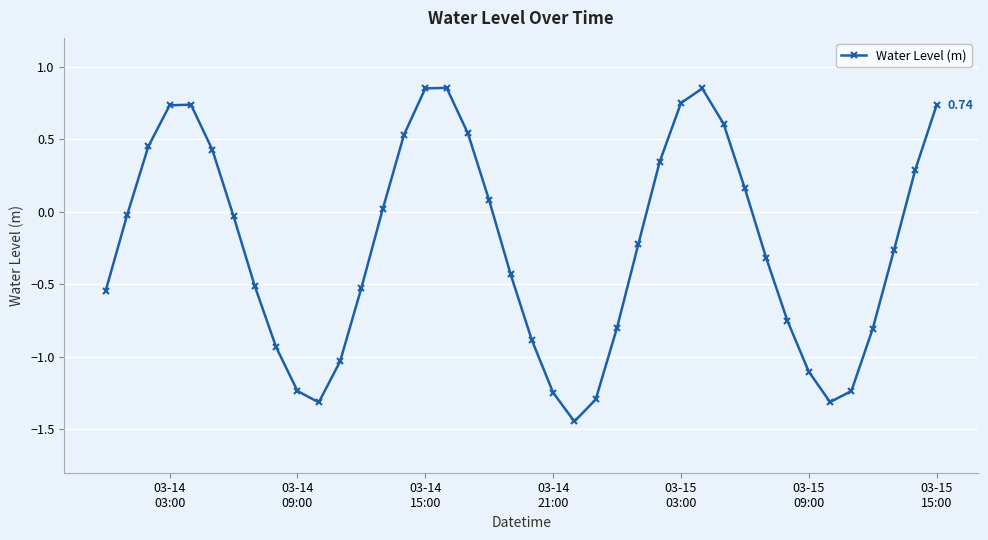

How many interior local peaks (higher than both neighbors) does the data have?

3